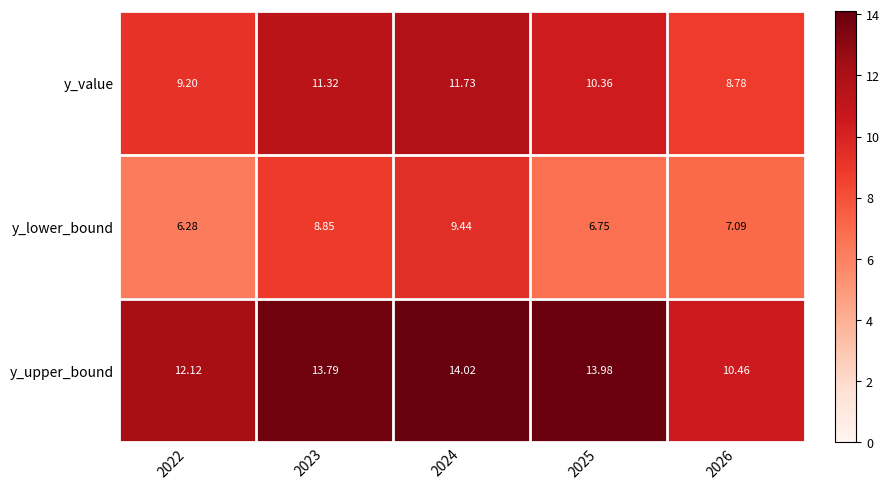

Between 2022 and 2026, which series saw the biggest shift?

y_upper_bound